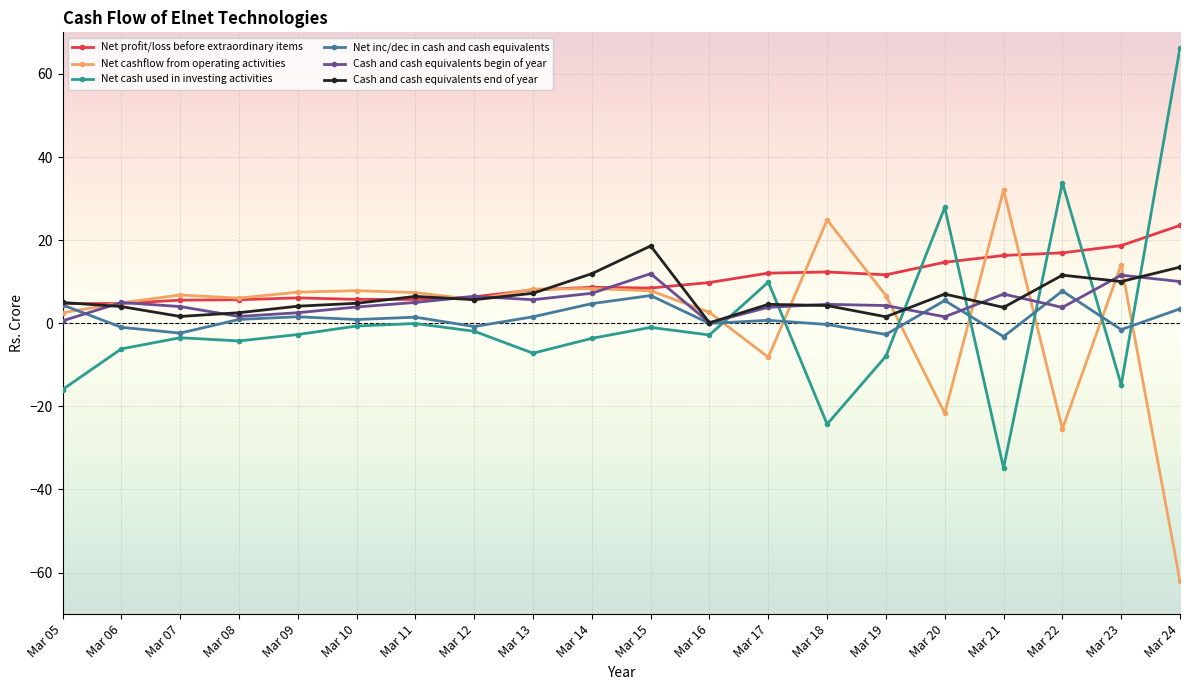

What is the total value across all series at Mar 22?

48.4